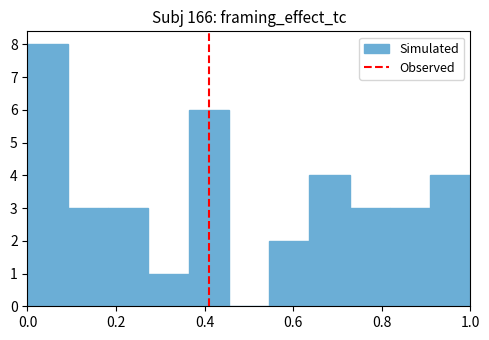

What is the height of the bar covering 0.18 to 0.28 on the x-axis? Neither the bar edges nor the heights are printed on the chart, so give them approximately, as read against the axes.

3